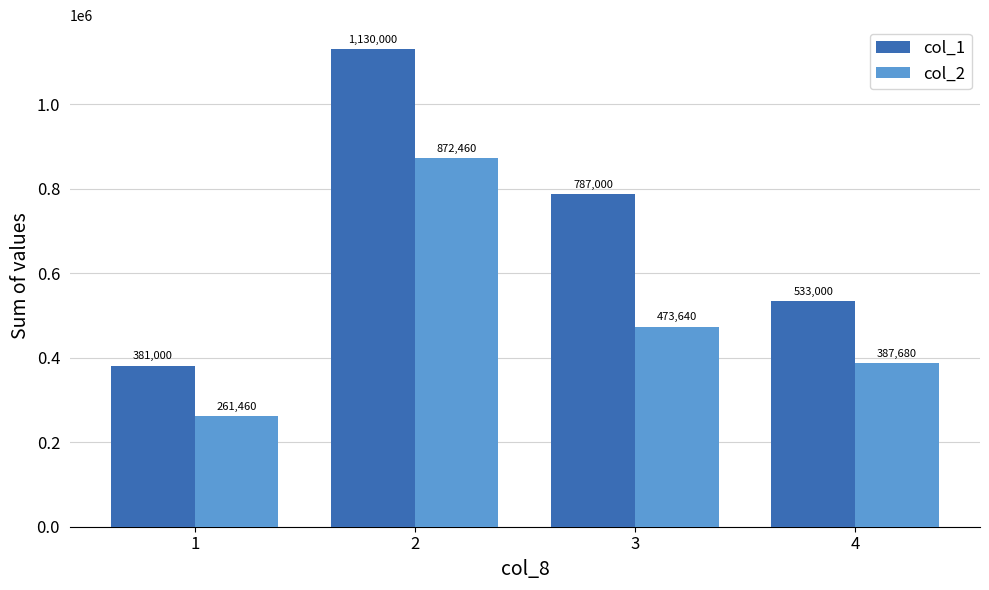

What is the difference between the second highest and second lowest values in the col_2 series?

85960